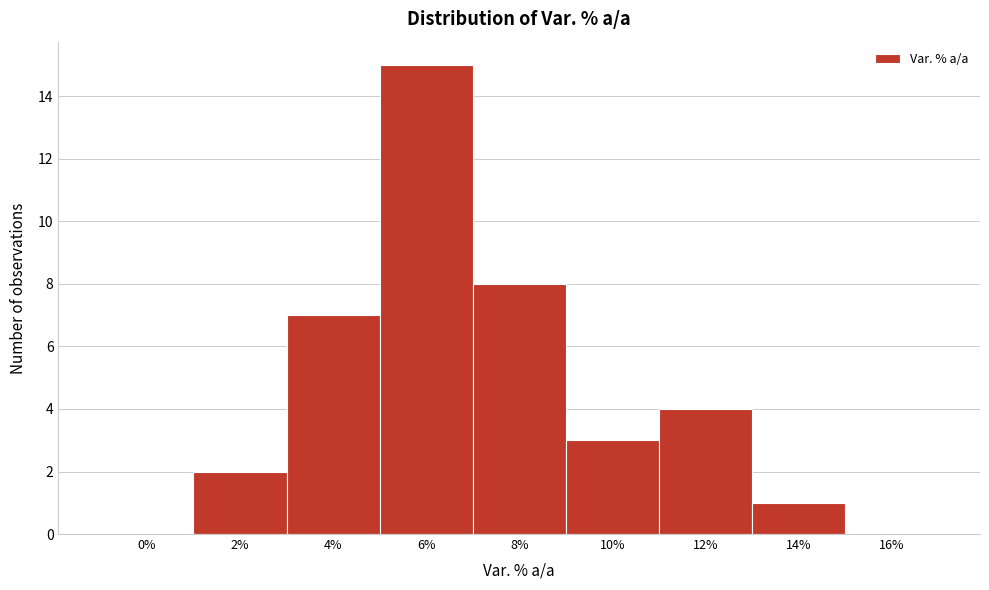

Reading left to right, list all the values displayed in this chart.

0%=0	2%=2	4%=7	6%=15	8%=8	10%=3	12%=4	14%=1	16%=0